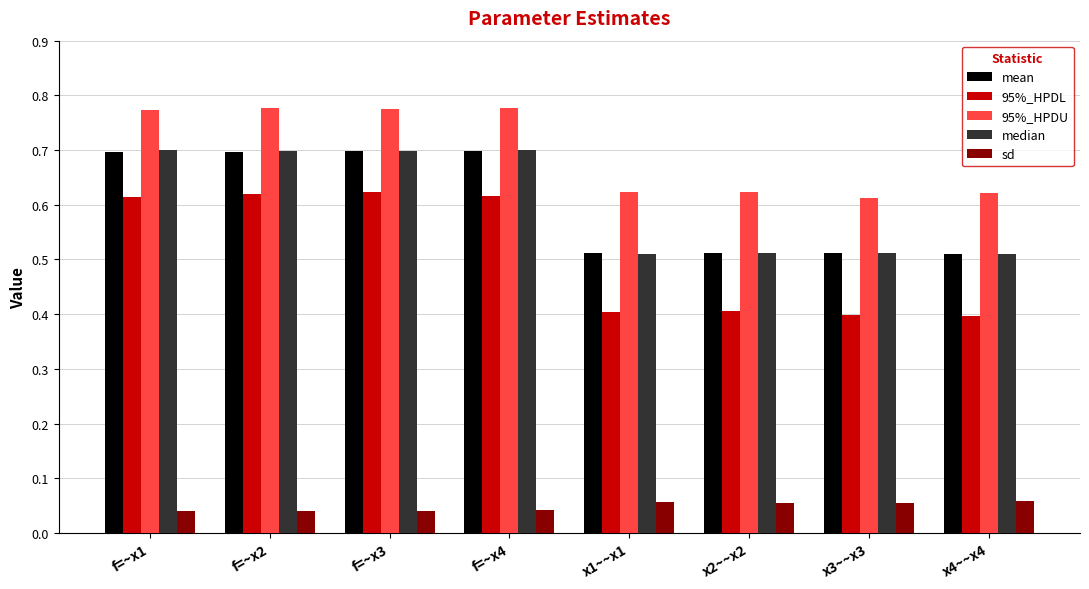

The value of mean at x3~~x3 is 0.8. True or false?

False